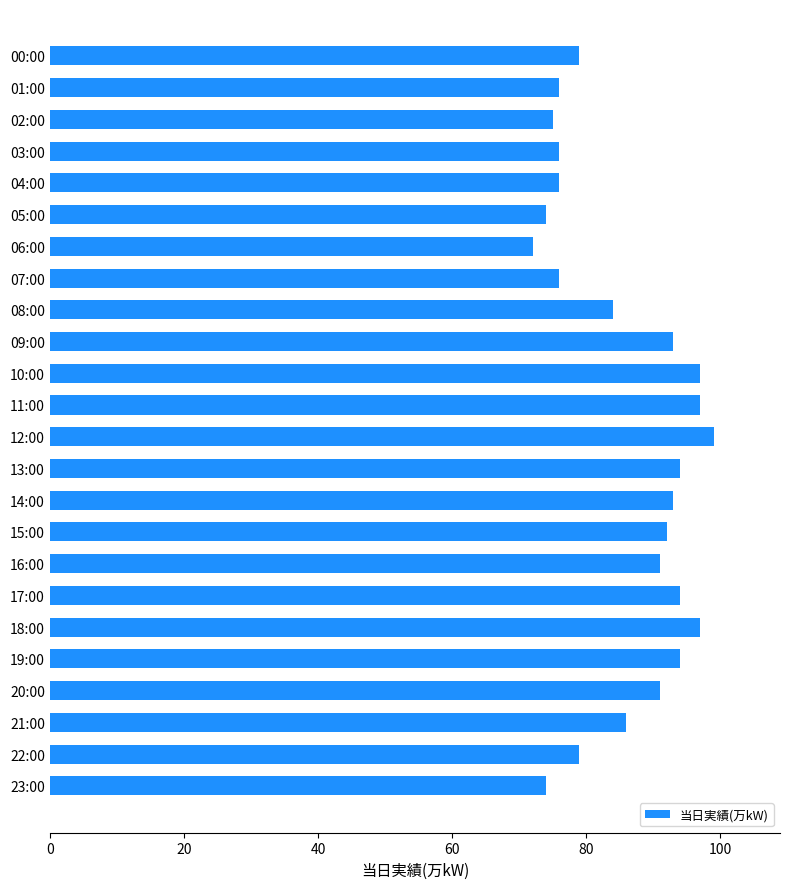

Reading top to bottom, transcribe all the data shown in this chart.

79	76	75	76	76	74	72	76	84	93	97	97	99	94	93	92	91	94	97	94	91	86	79	74